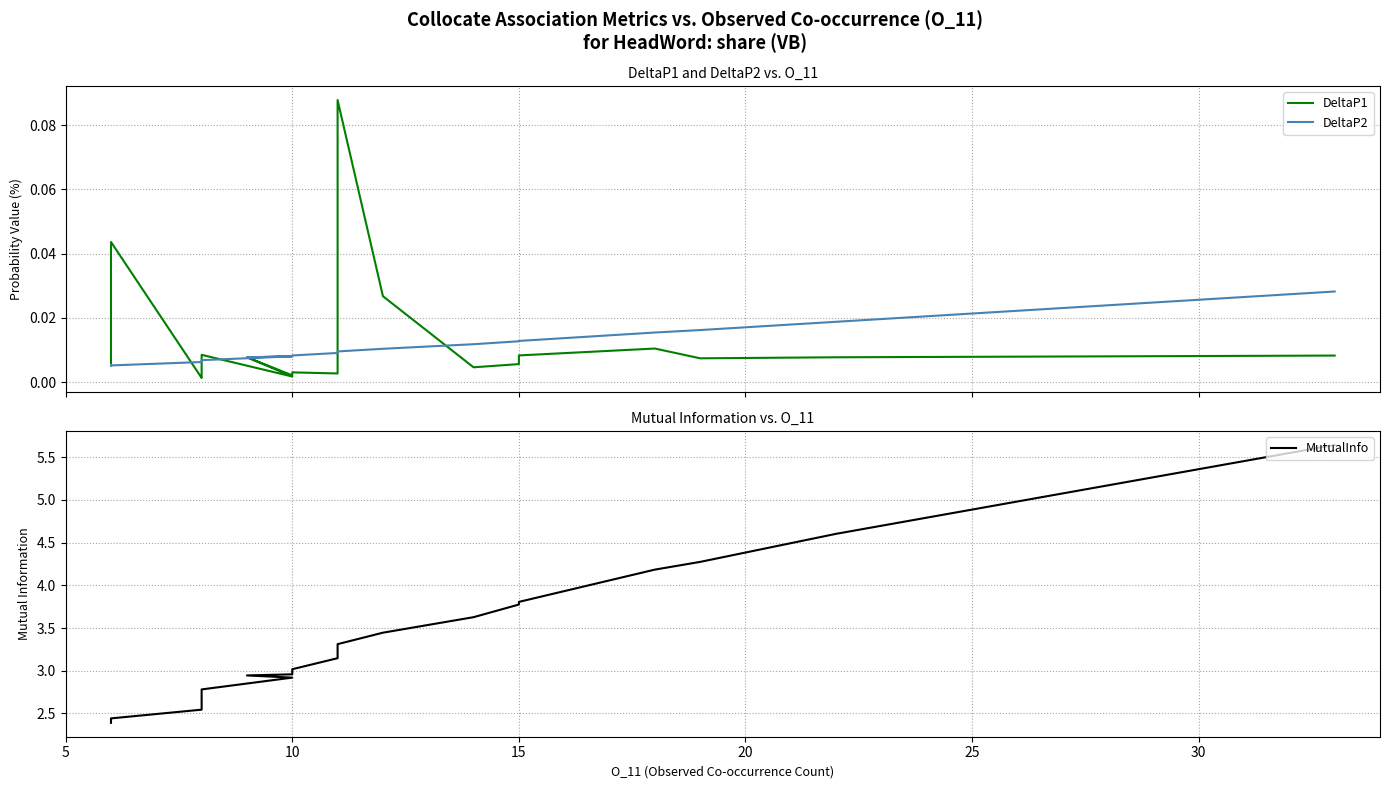

At 10, list the series in order from largest to smallest.

MutualInfo, DeltaP2, DeltaP1